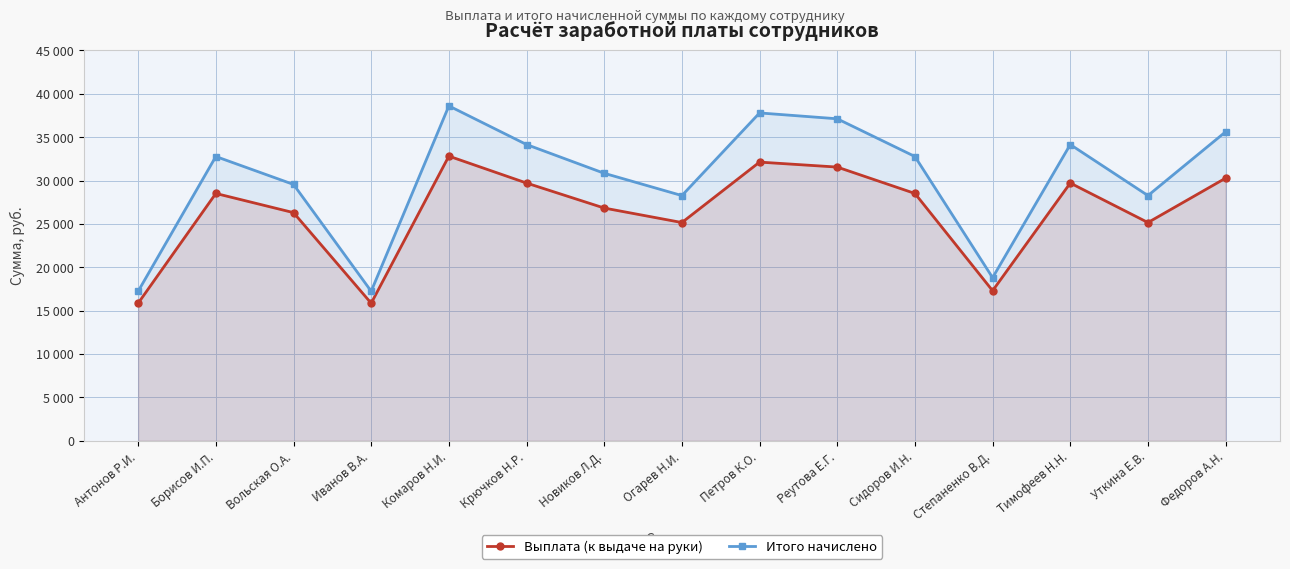

What is the difference between the Итого начислено values at Вольская О.А. and Антонов Р.И.?

12318.0